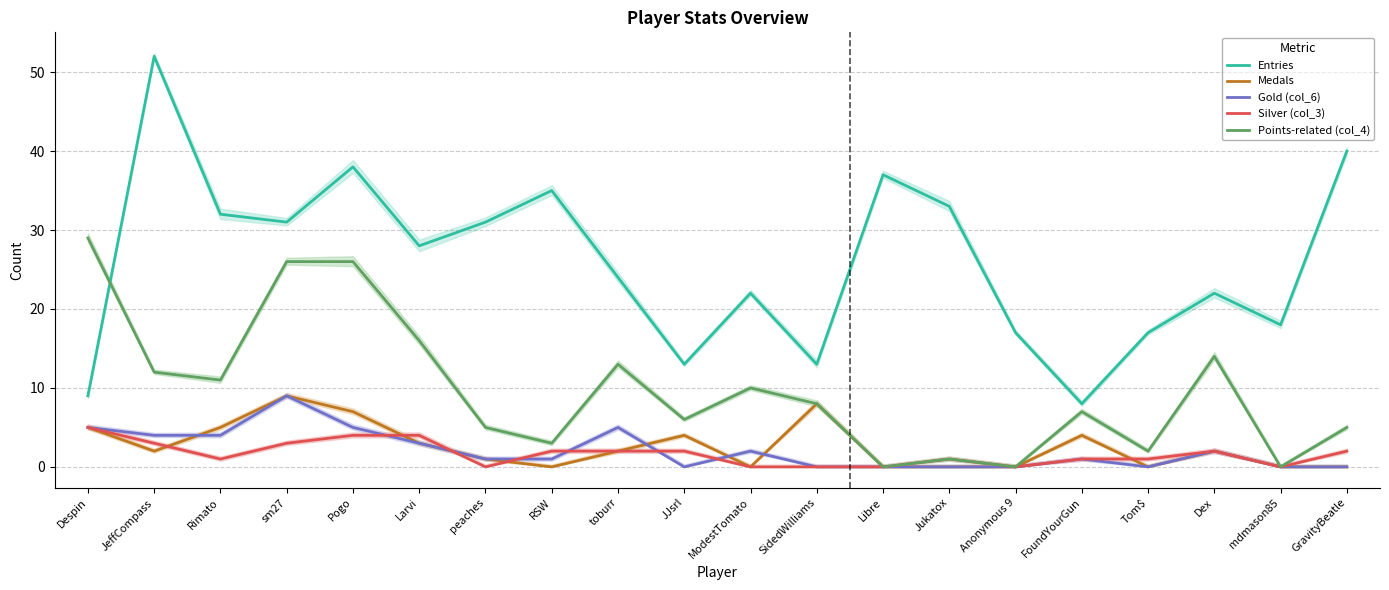

What is the highest value of the Gold (col_6) series?

9